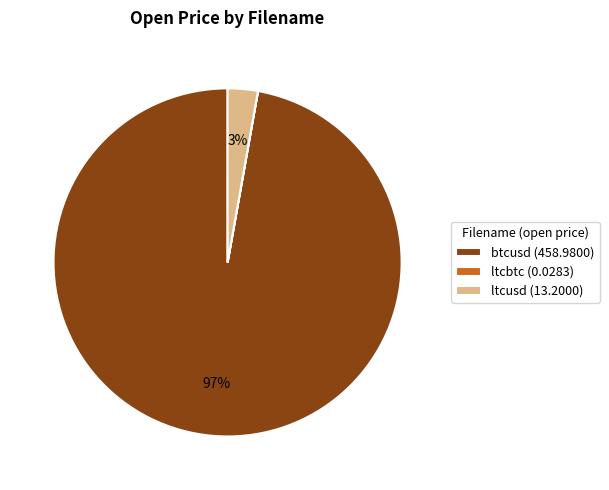

To the nearest percent, what is the difference between the largest and smallest slice percentages?

97%